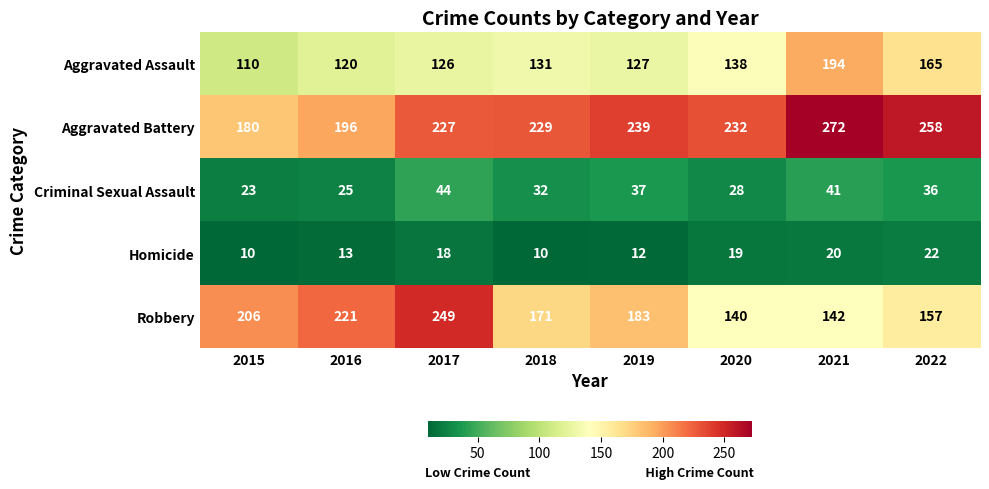

At how many categories does at least one series exceed 159?

8